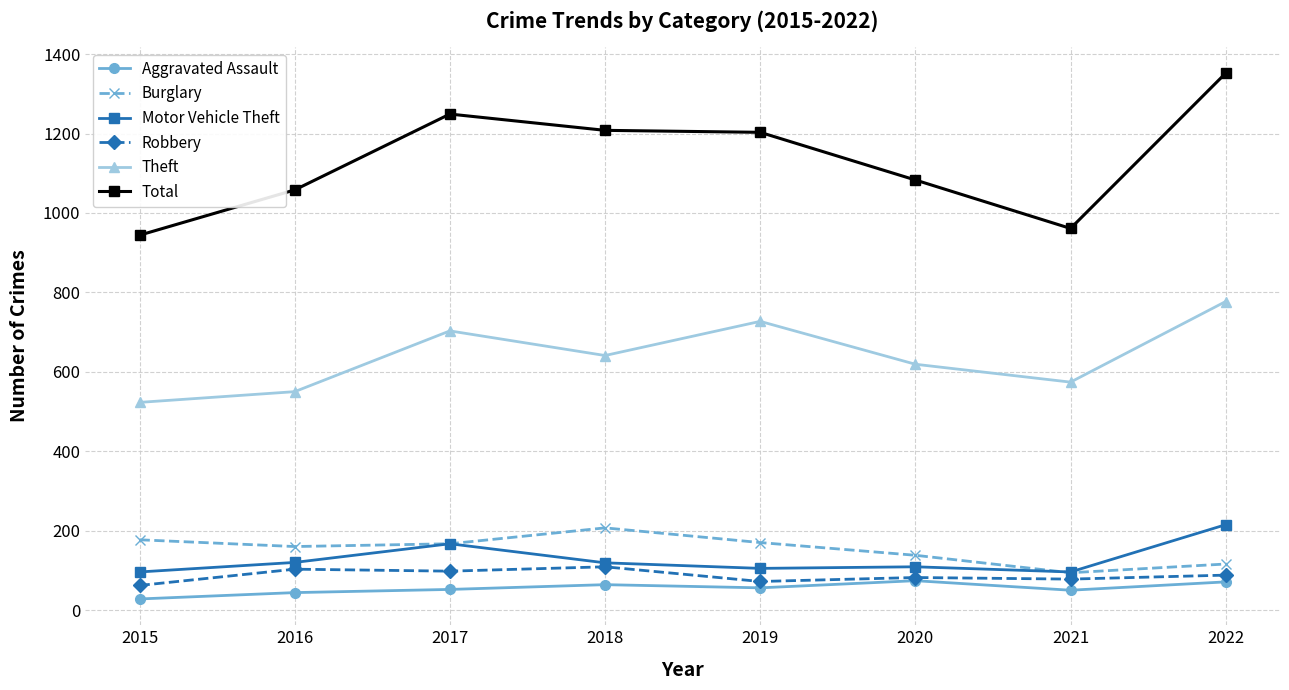

Which label corresponds to the smallest value in the chart?

2015